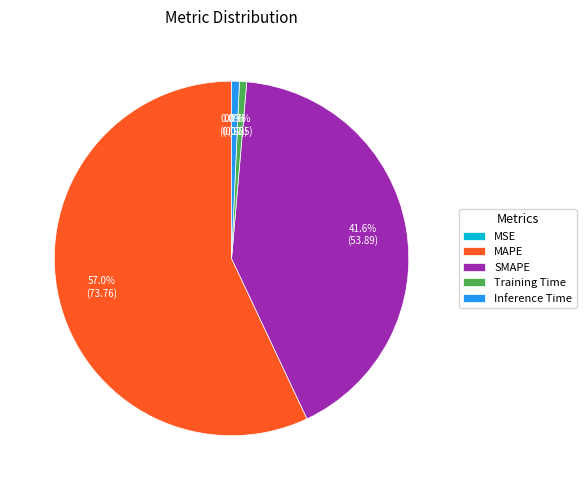

Does MAPE represent more than half of the total?

Yes